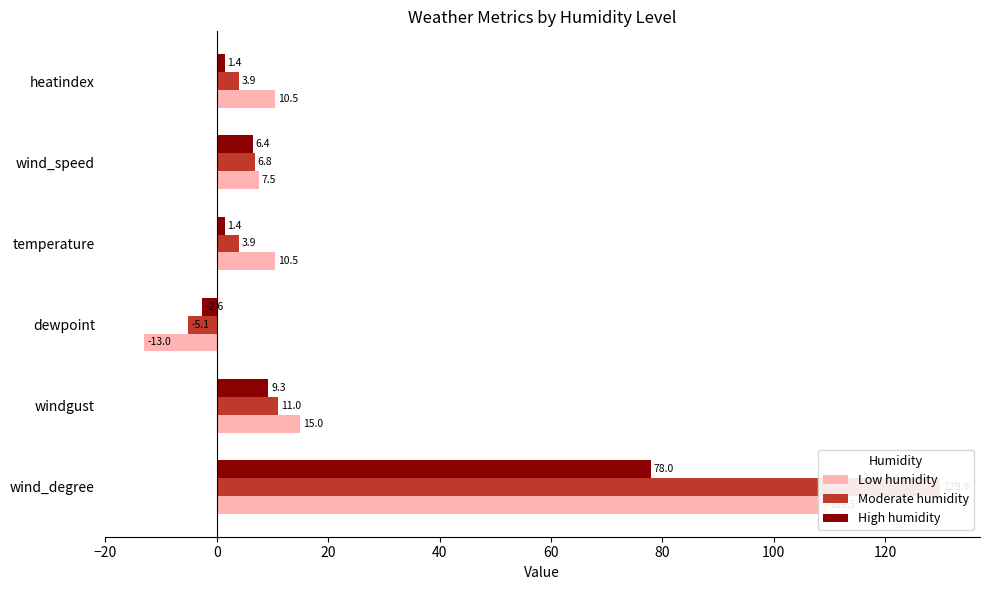

How many bars are there in total?

18